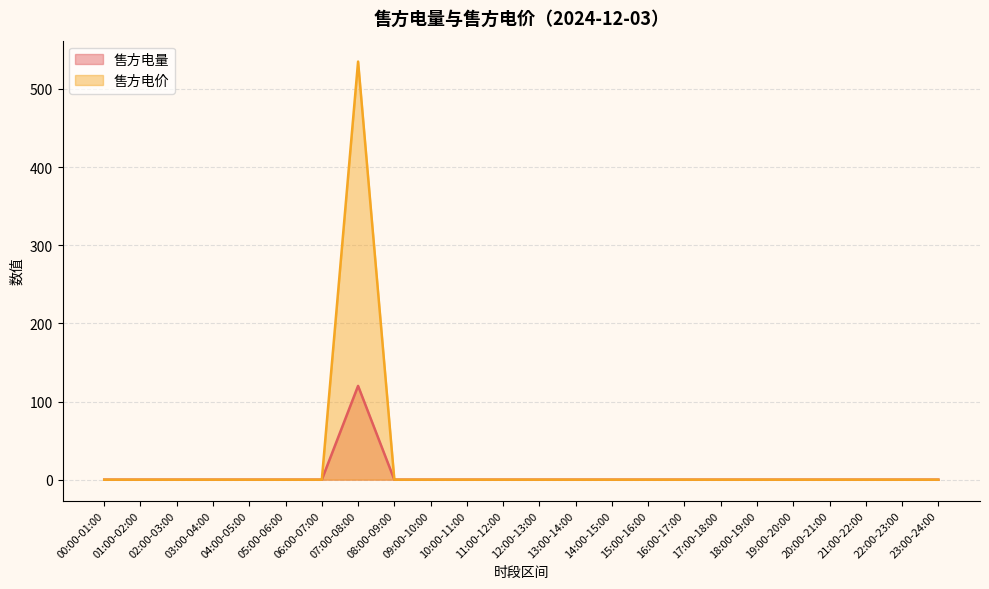

True or false: 售方电价 has a value of 0 at 13:00-14:00.

True